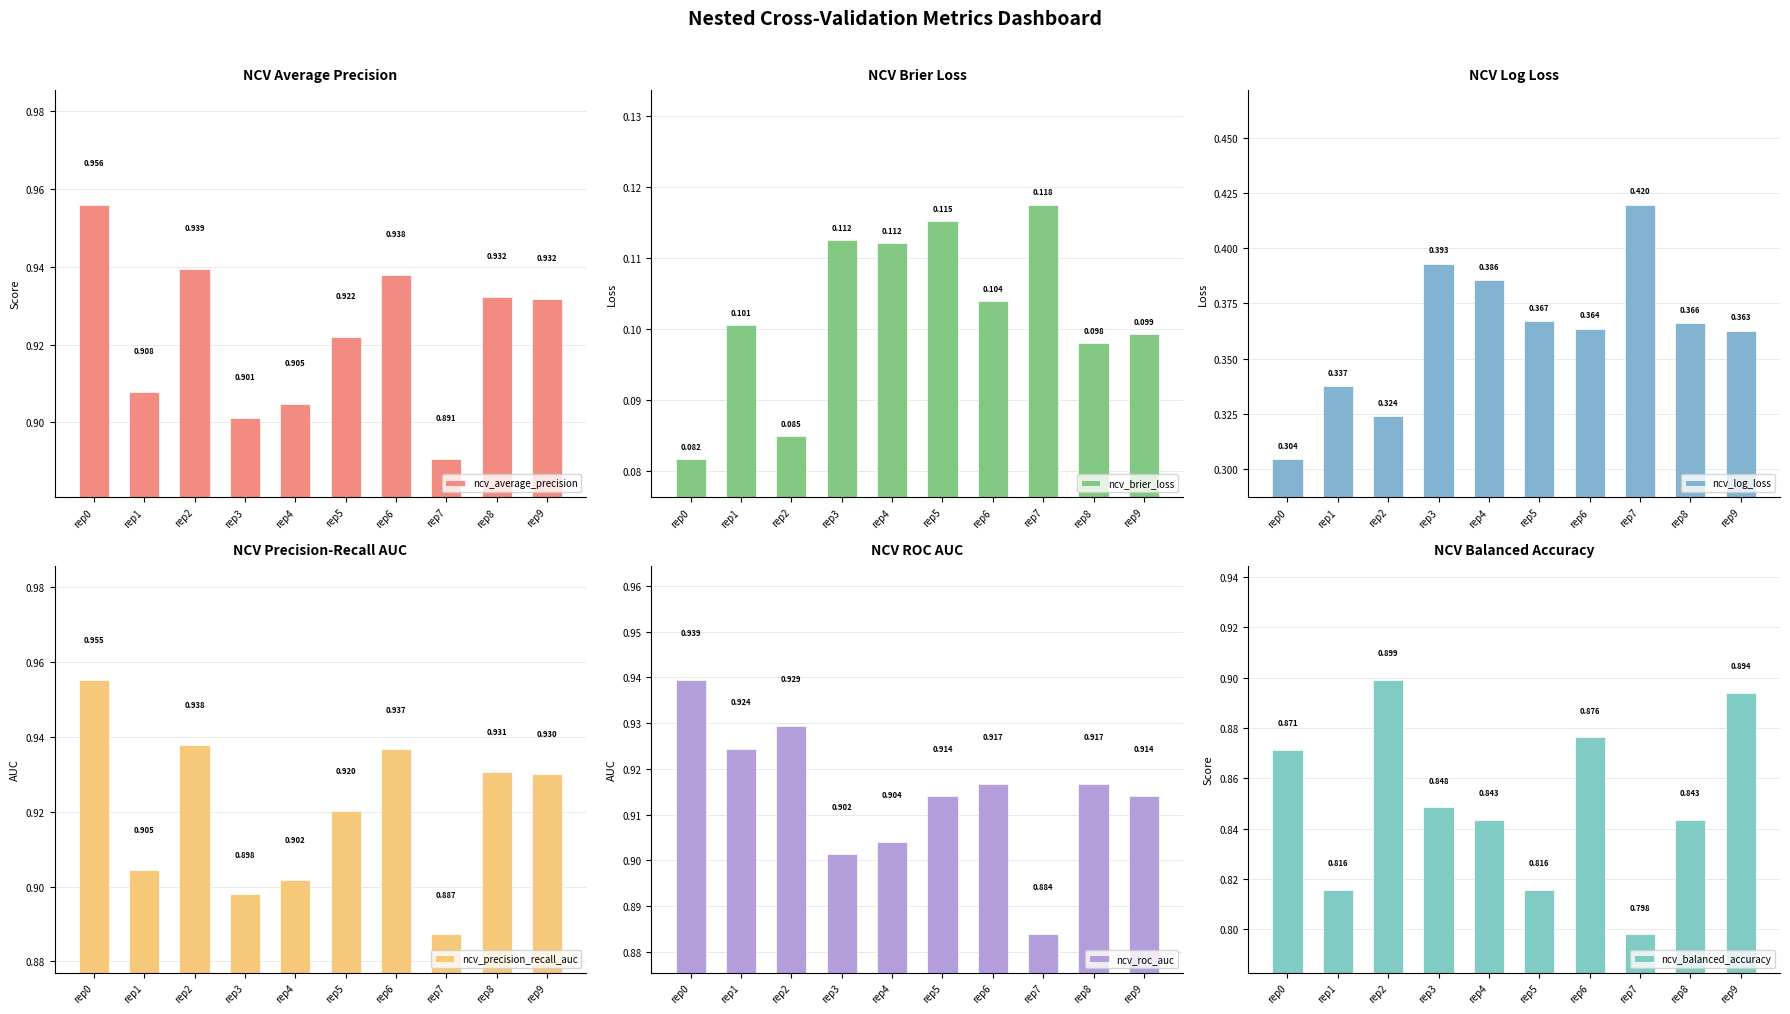

Which category has the lowest value in the ncv_roc_auc series?

rep7